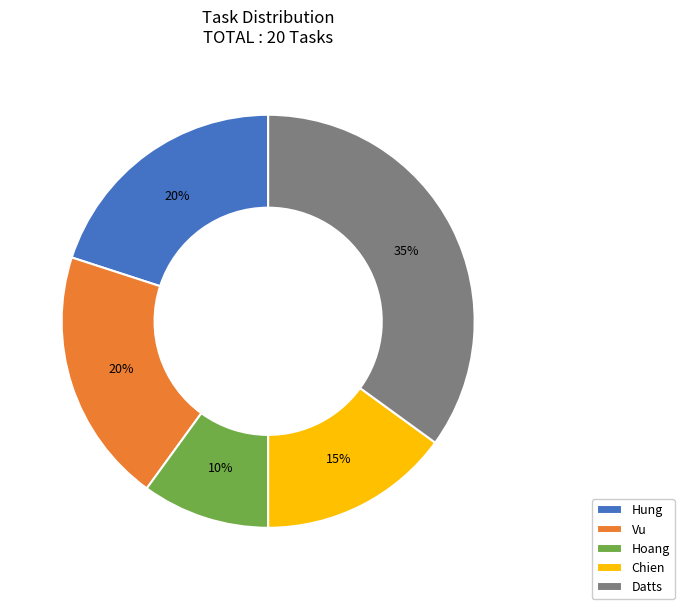

To the nearest percent, what is the difference between the Hoang and Chien slice percentages?

5%